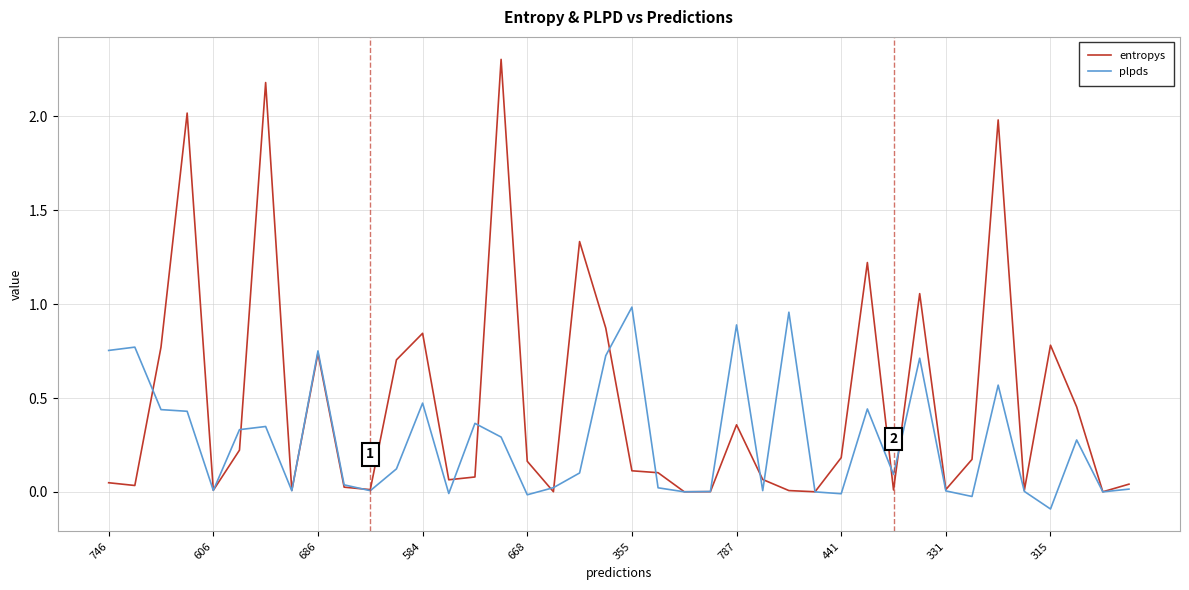

Which series has the largest total across all categories?

entropys